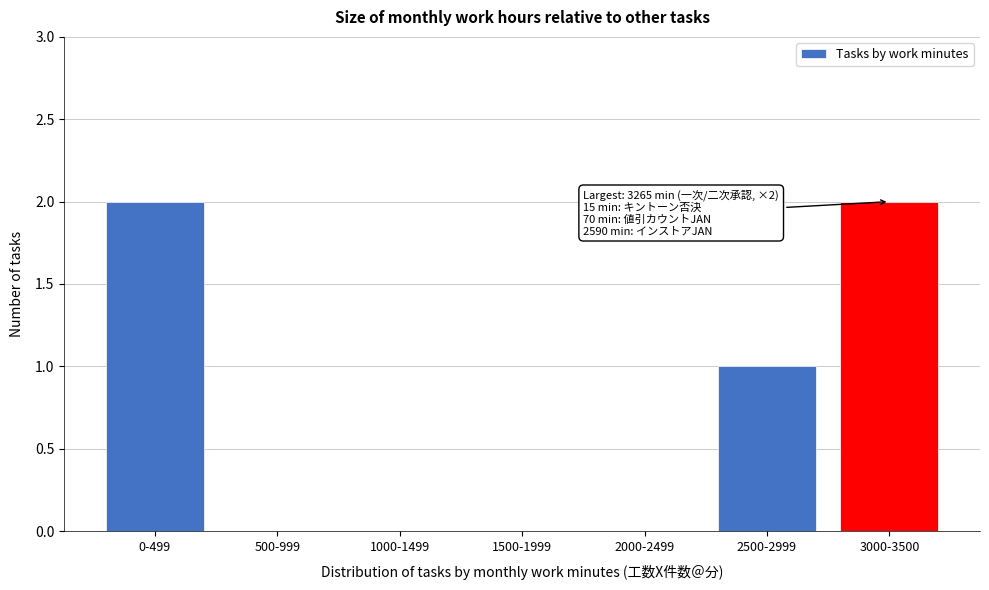

Reading left to right, list all the values displayed in this chart.

0-499=2	500-999=0	1000-1499=0	1500-1999=0	2000-2499=0	2500-2999=1	3000-3500=2